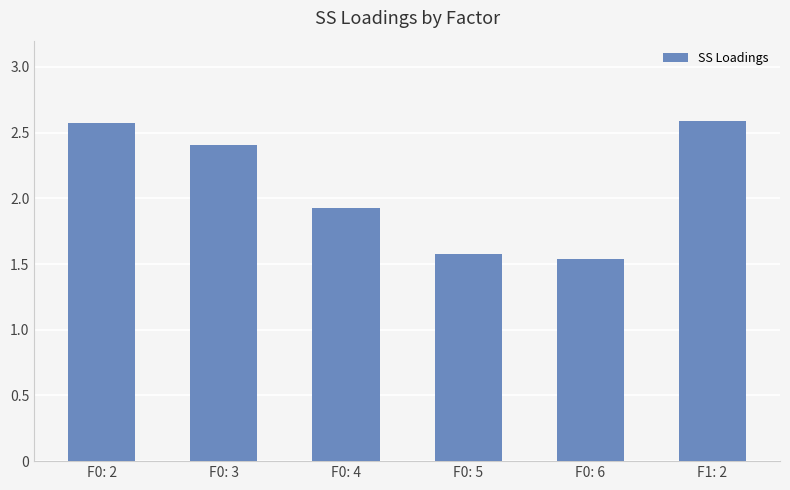

True or false: the data shows 1.0 at F0: 4.

False